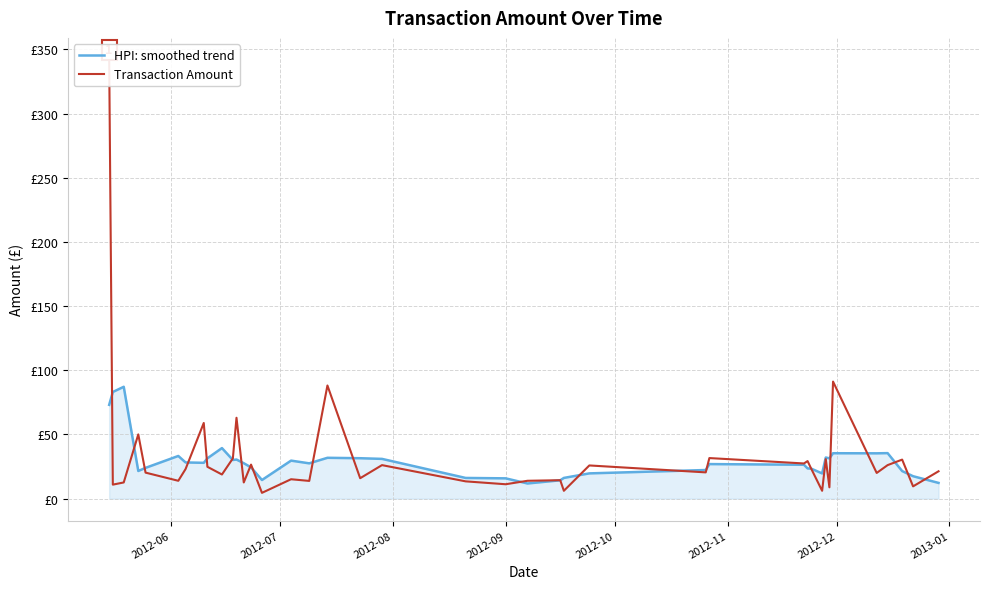

True or false: HPI: smoothed trend has a value of 42.4 at 16.

False